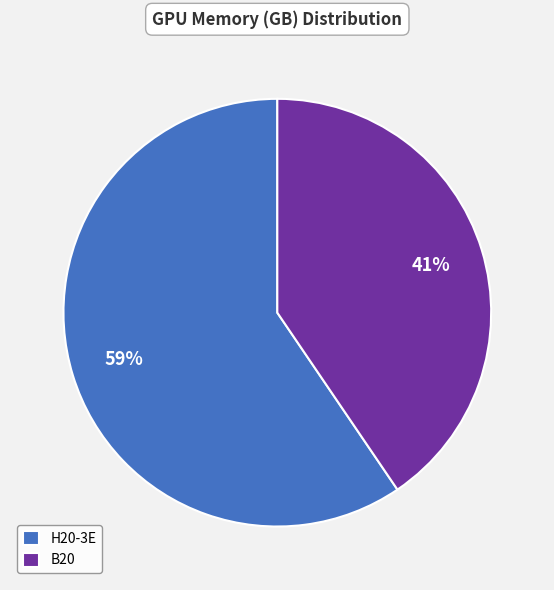

Is it true that B20 is 26% of the pie?

False